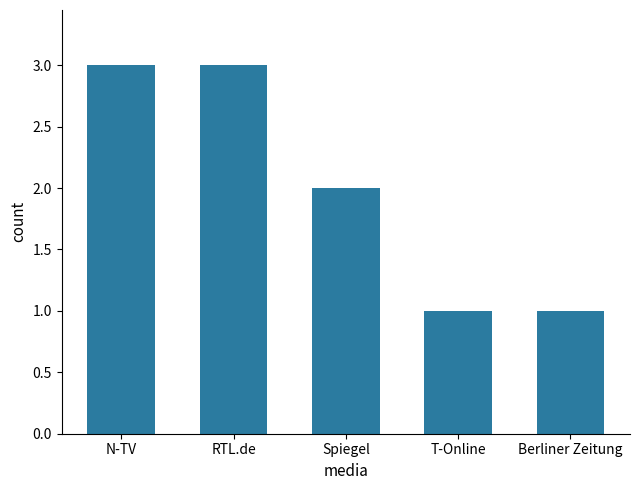

What is the maximum value shown in the chart?

3